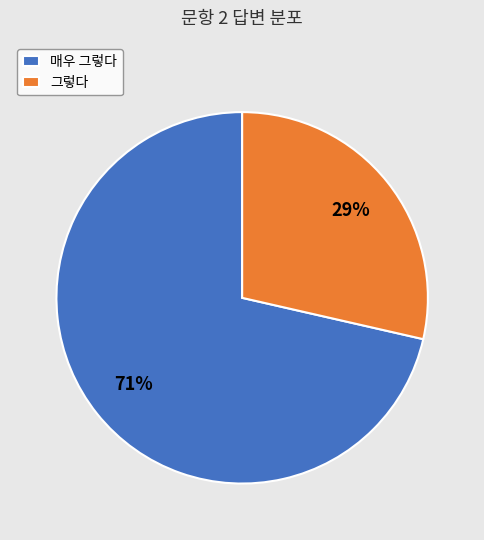

How many slices are in this pie chart?

2